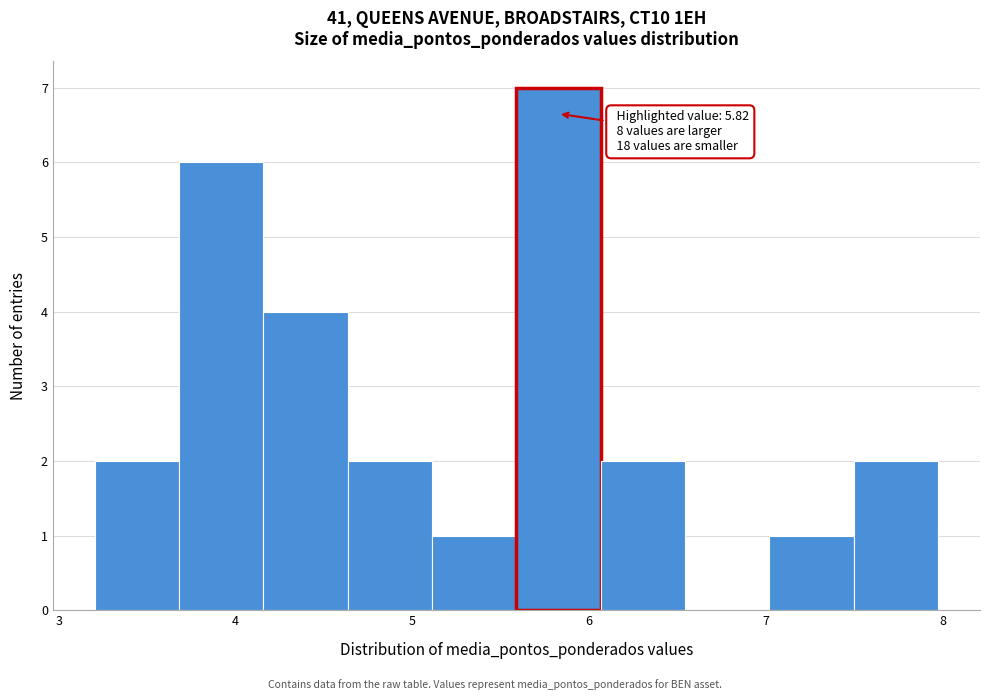

Which range on the x-axis has the tallest bar?

5.6 to 6.1